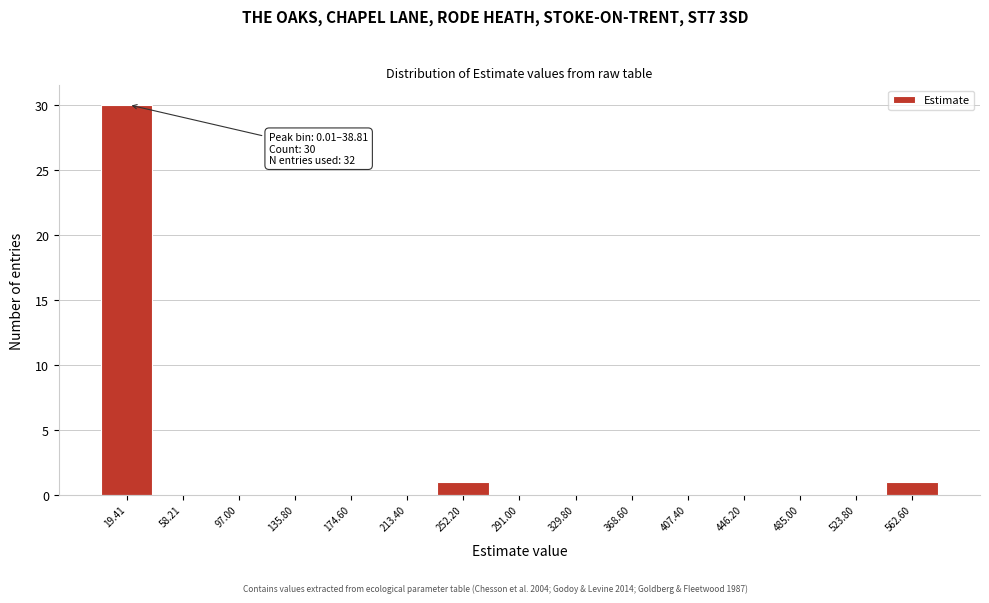

Over which range of the x-axis is the bar tallest?

0 to 40